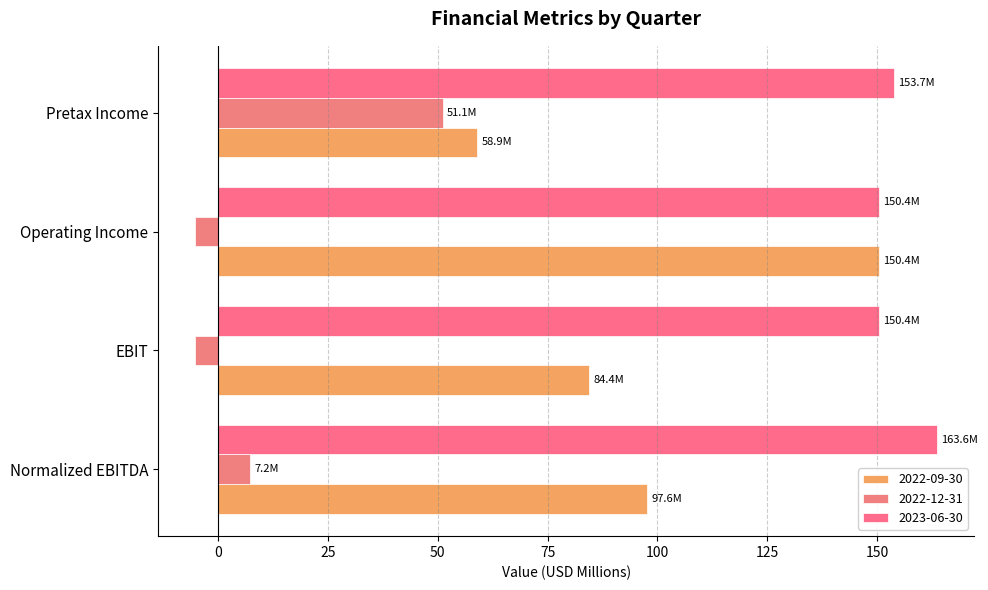

At Normalized EBITDA, list the series in order from smallest to largest.

2022-12-31, 2022-09-30, 2023-06-30